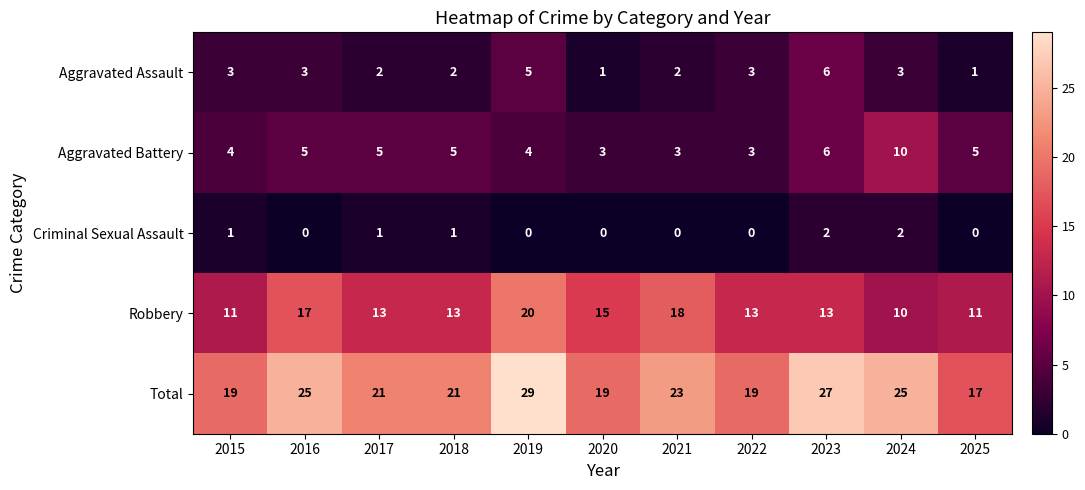

List the series in order of their peak value, highest first.

Total, Robbery, Aggravated Battery, Aggravated Assault, Criminal Sexual Assault